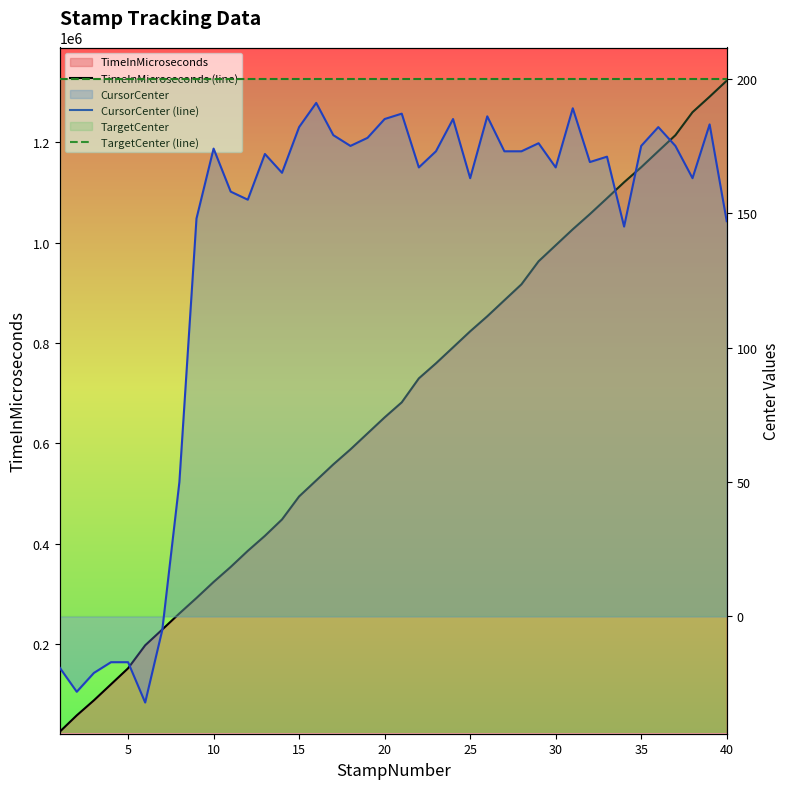

The value of TargetCenter (line) at 25 is 61. True or false?

False